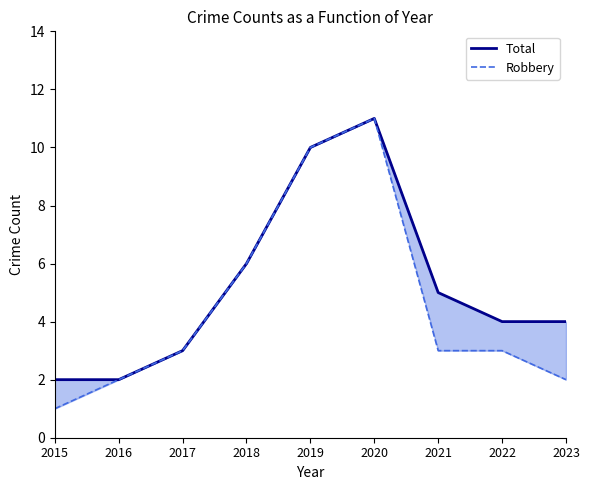

What are all the series names shown in the legend?

Total, Robbery